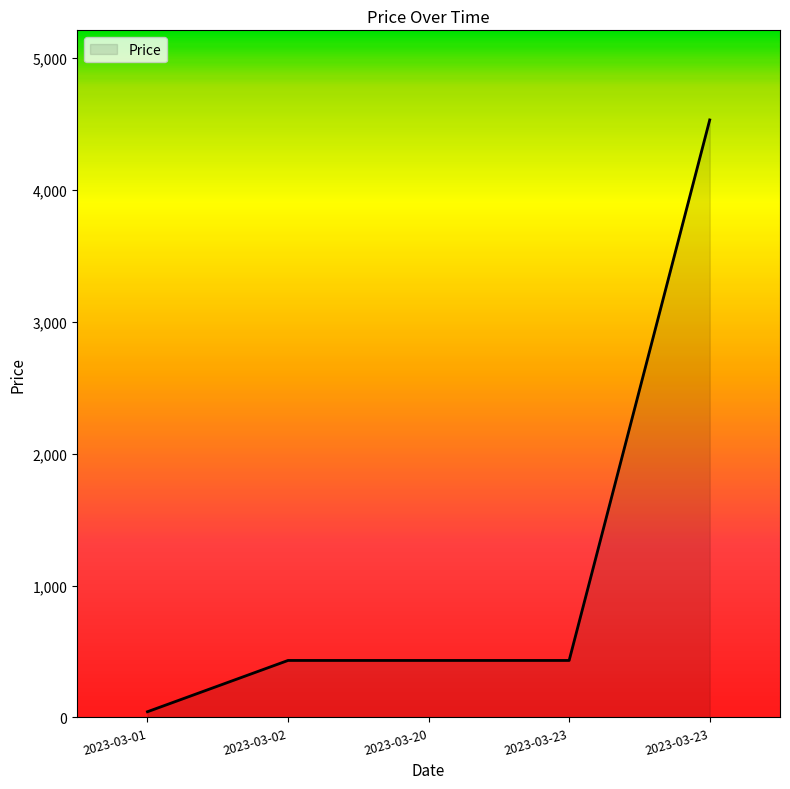

What is the average value?

1174